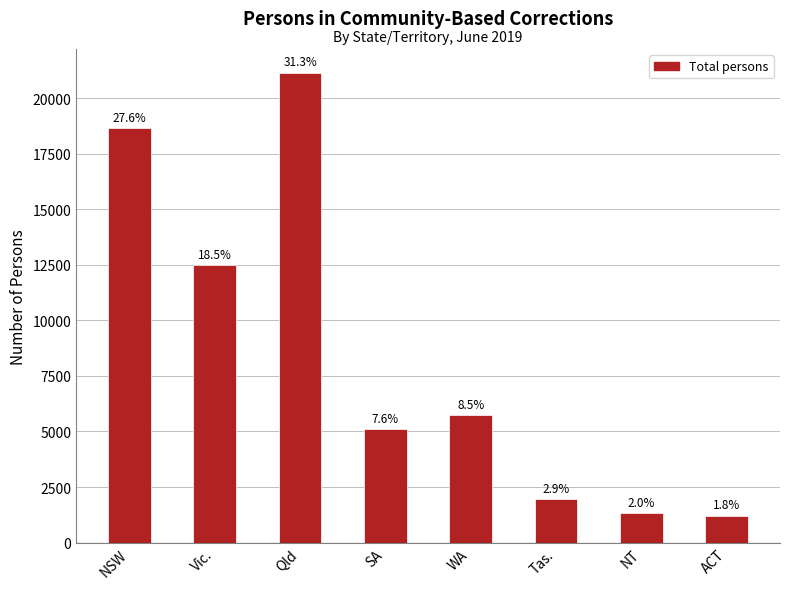

Rank the categories by value from lowest to highest.

ACT, NT, Tas., SA, WA, Vic., NSW, Qld